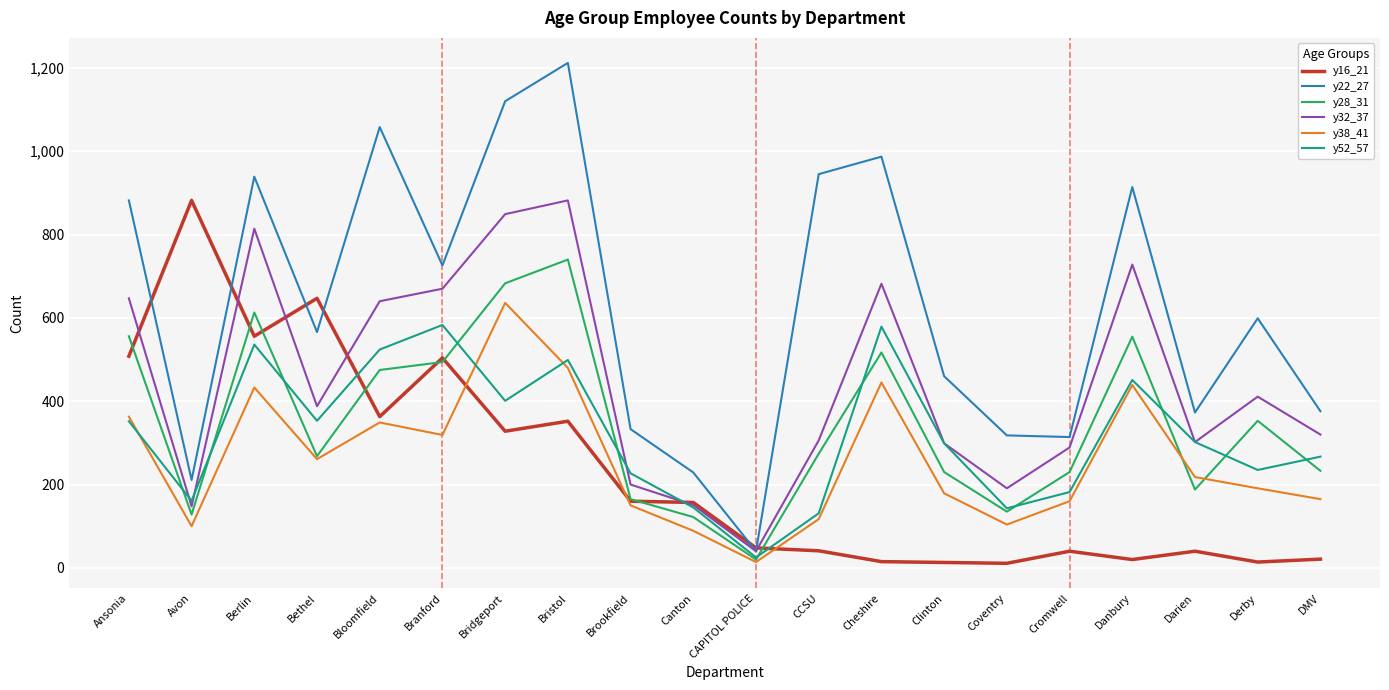

Is the value of y28_31 at Darien greater than the value of y16_21 at Bloomfield?

No